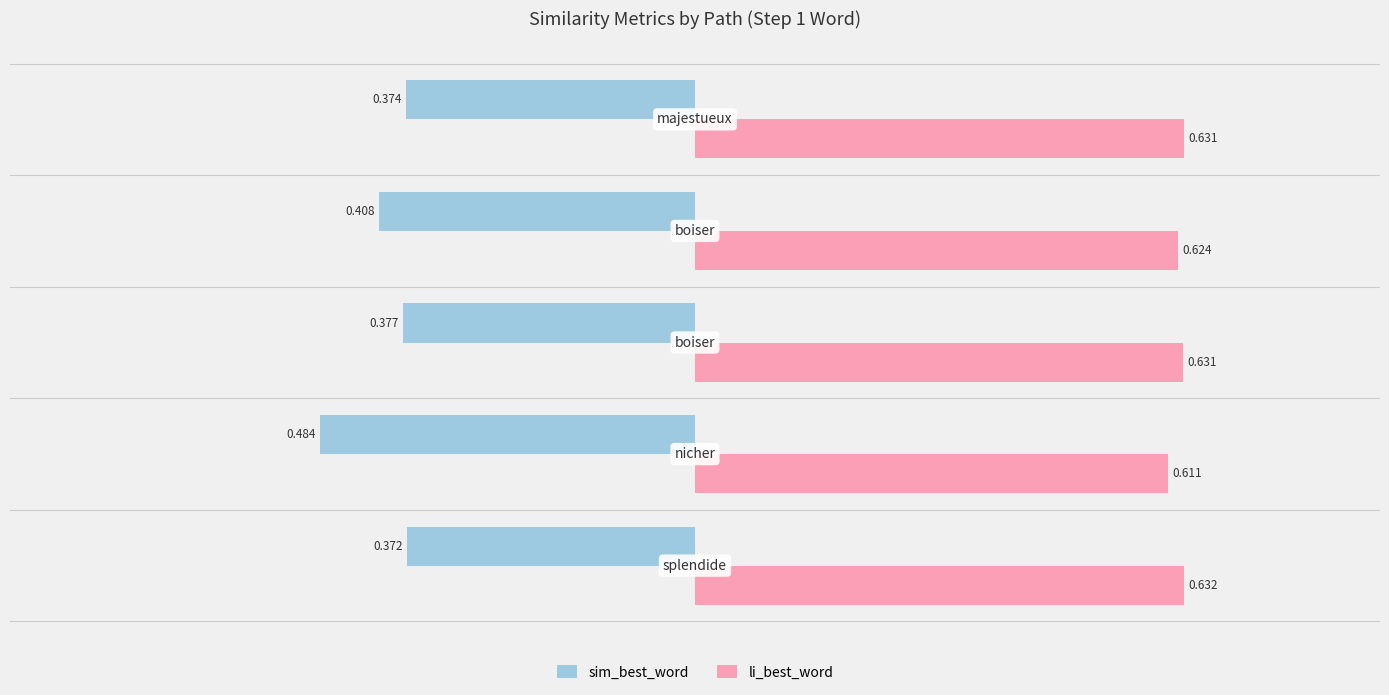

Which series has the largest range (max minus min)?

sim_best_word